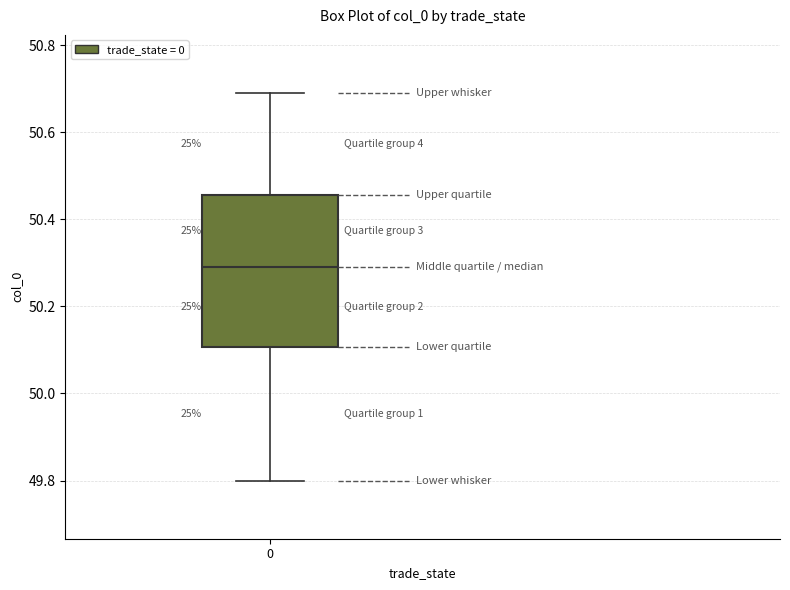

Read this box plot against the y-axis: the position of the median line, the range covered by the box, and the ends of both whiskers. The values are not printed on the chart, so give them approximately, as read against the axis.

median 50.30, box 50.10 to 50.46, whiskers 49.80 to 50.70